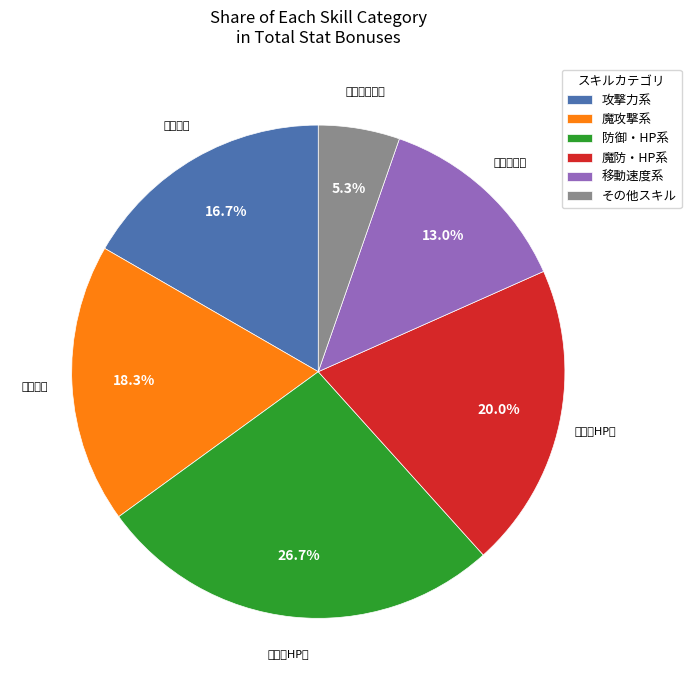

To the nearest percent, what is the difference between the largest and smallest slice percentages?

21%